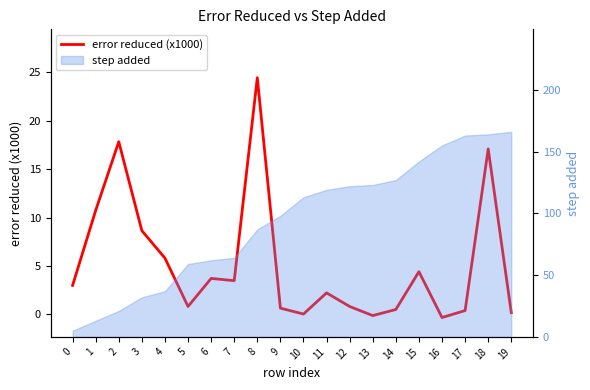

How many points are higher than both their immediate neighbors (excluding endpoints)?

6